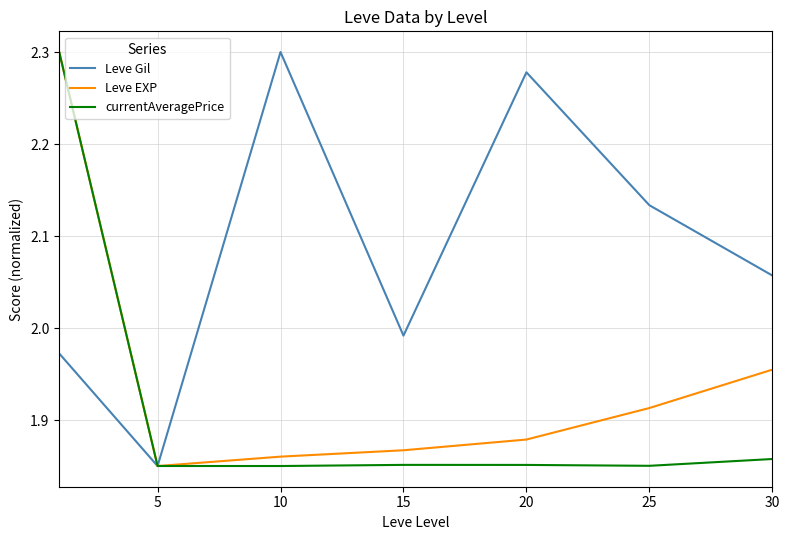

Which series has the largest total across all categories?

Leve Gil